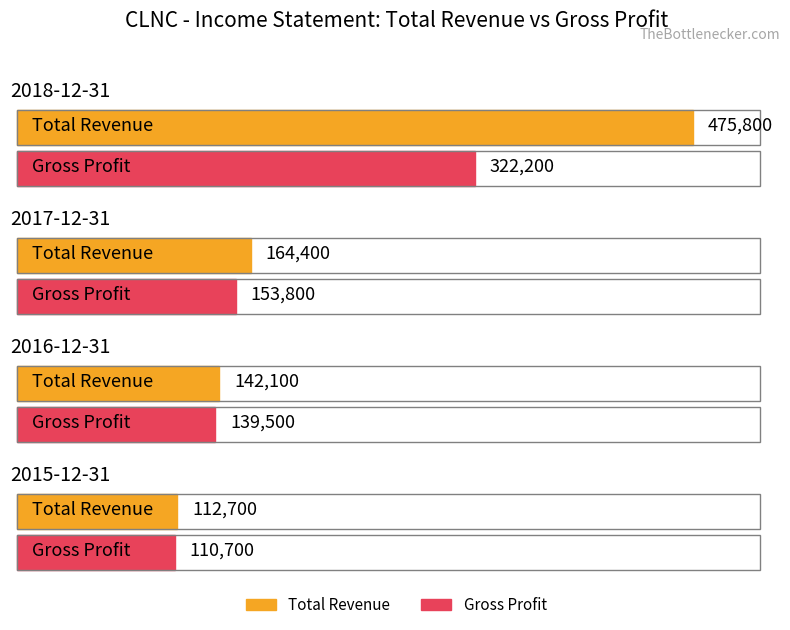

Does the chart contain any negative values?

No